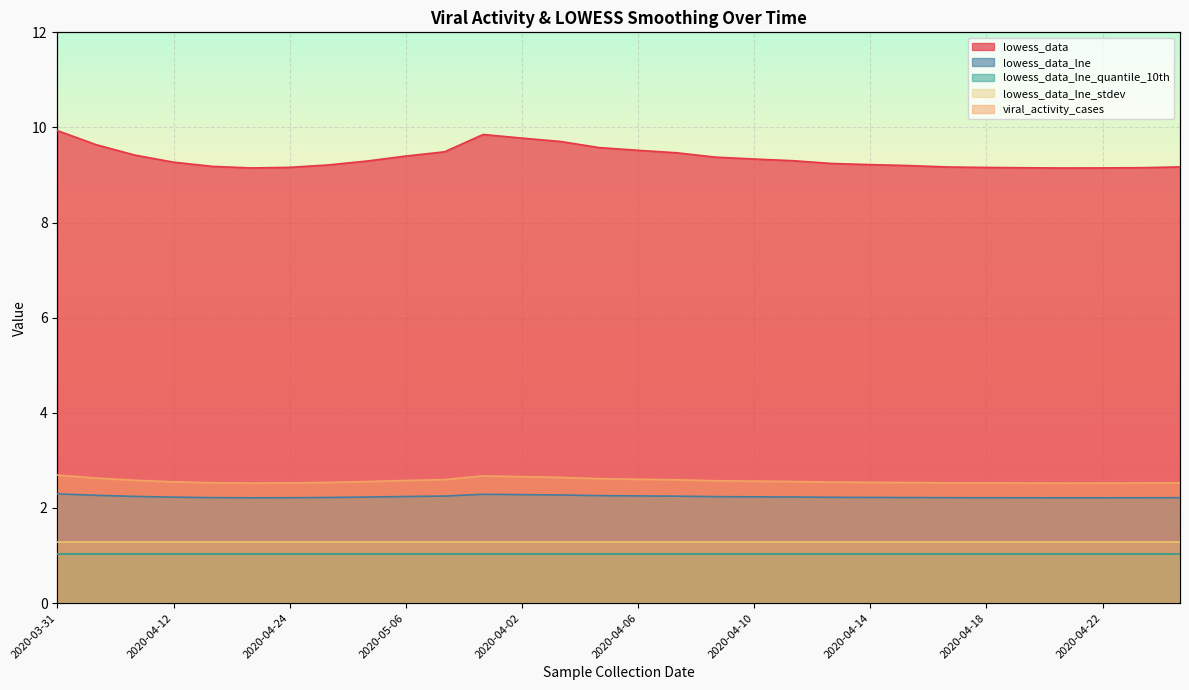

What position from the right is 2020-04-16?

26